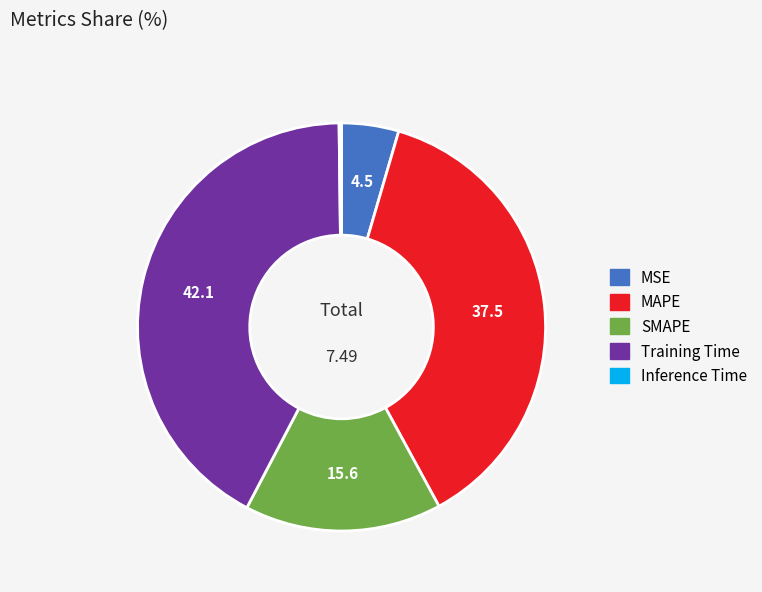

Is the sum of MAPE and SMAPE greater than half?

Yes